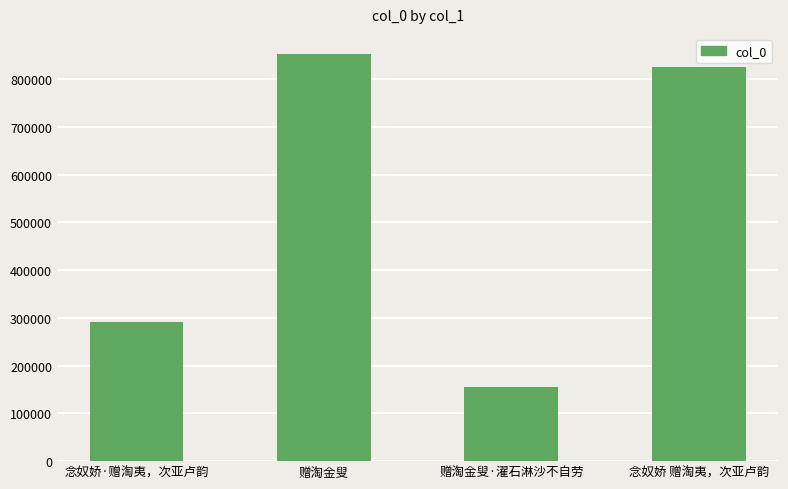

Approximately how many times larger is the value at 念奴娇·赠淘夷，次亚卢韵 compared to 念奴娇 赠淘夷，次亚卢韵?

0.4